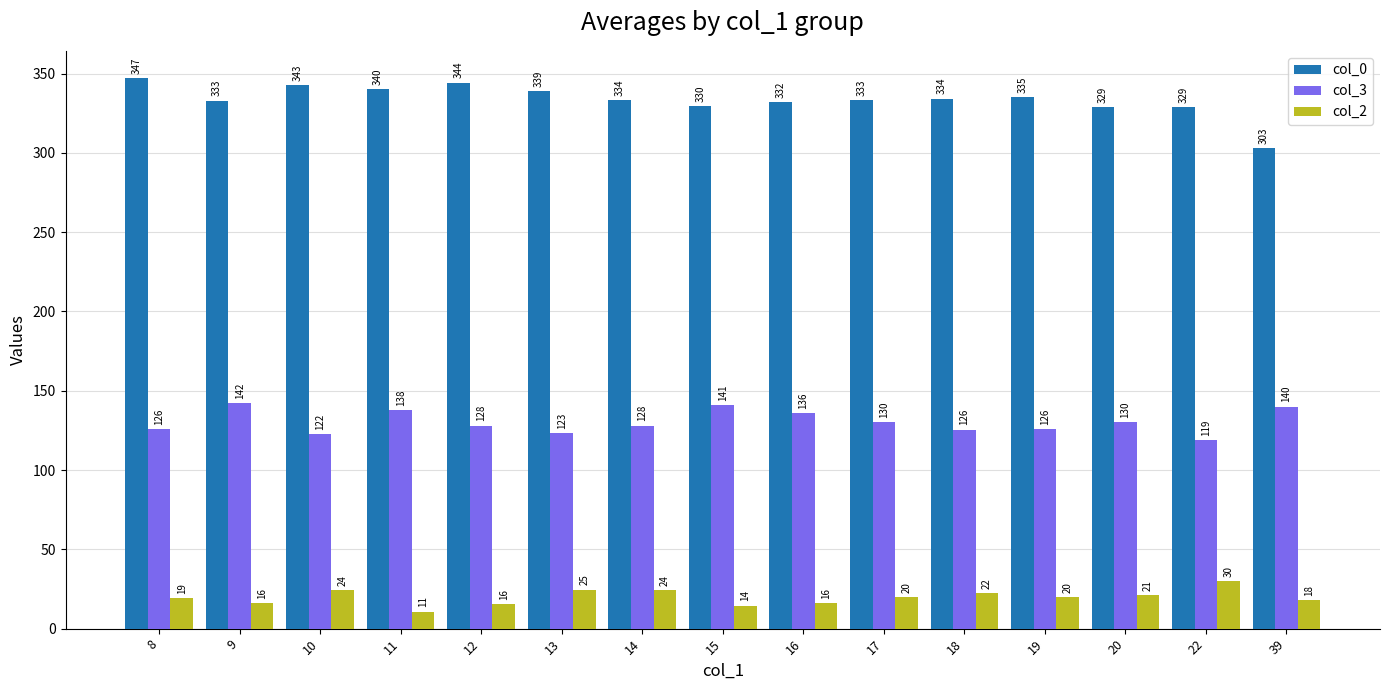

What is the average value of the col_0 series?

333.7